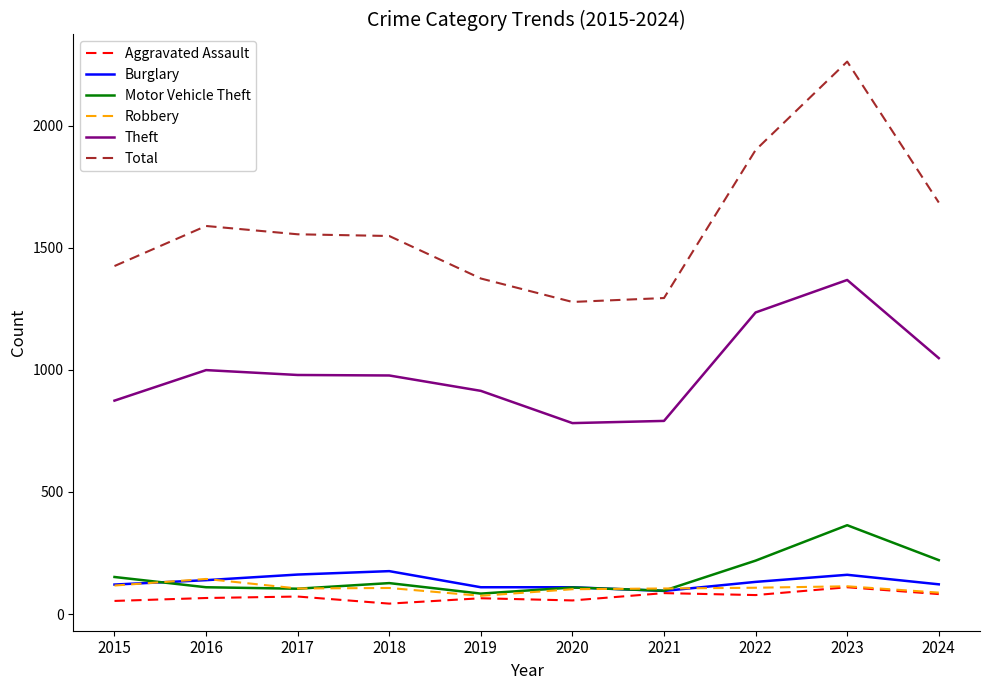

True or false: Total and Burglary intersect in this chart.

False